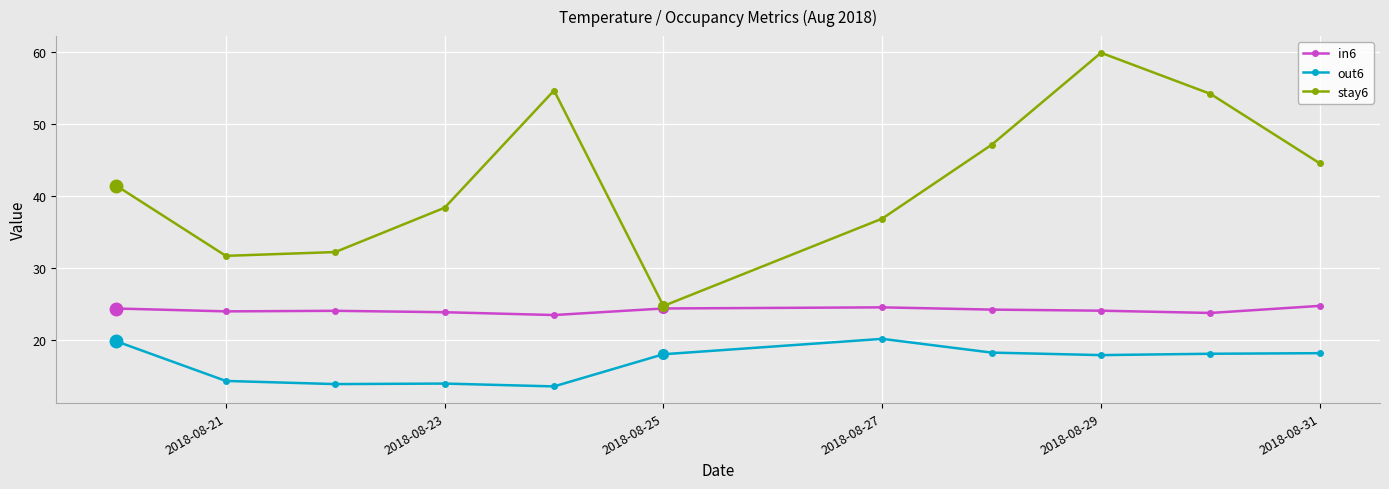

Which series has the largest range (max minus min)?

stay6